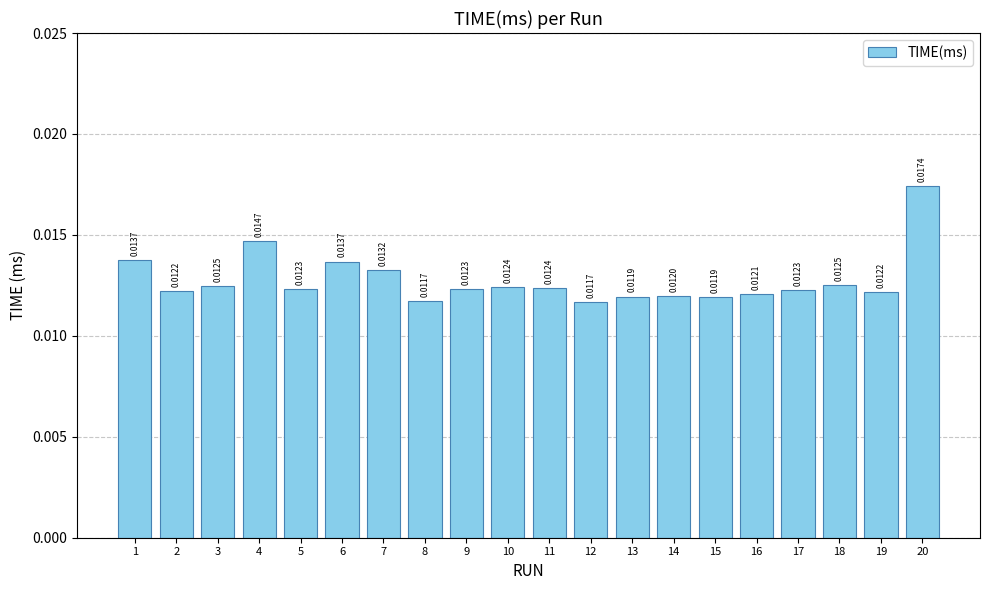

How many values are between 0 and 1?

20